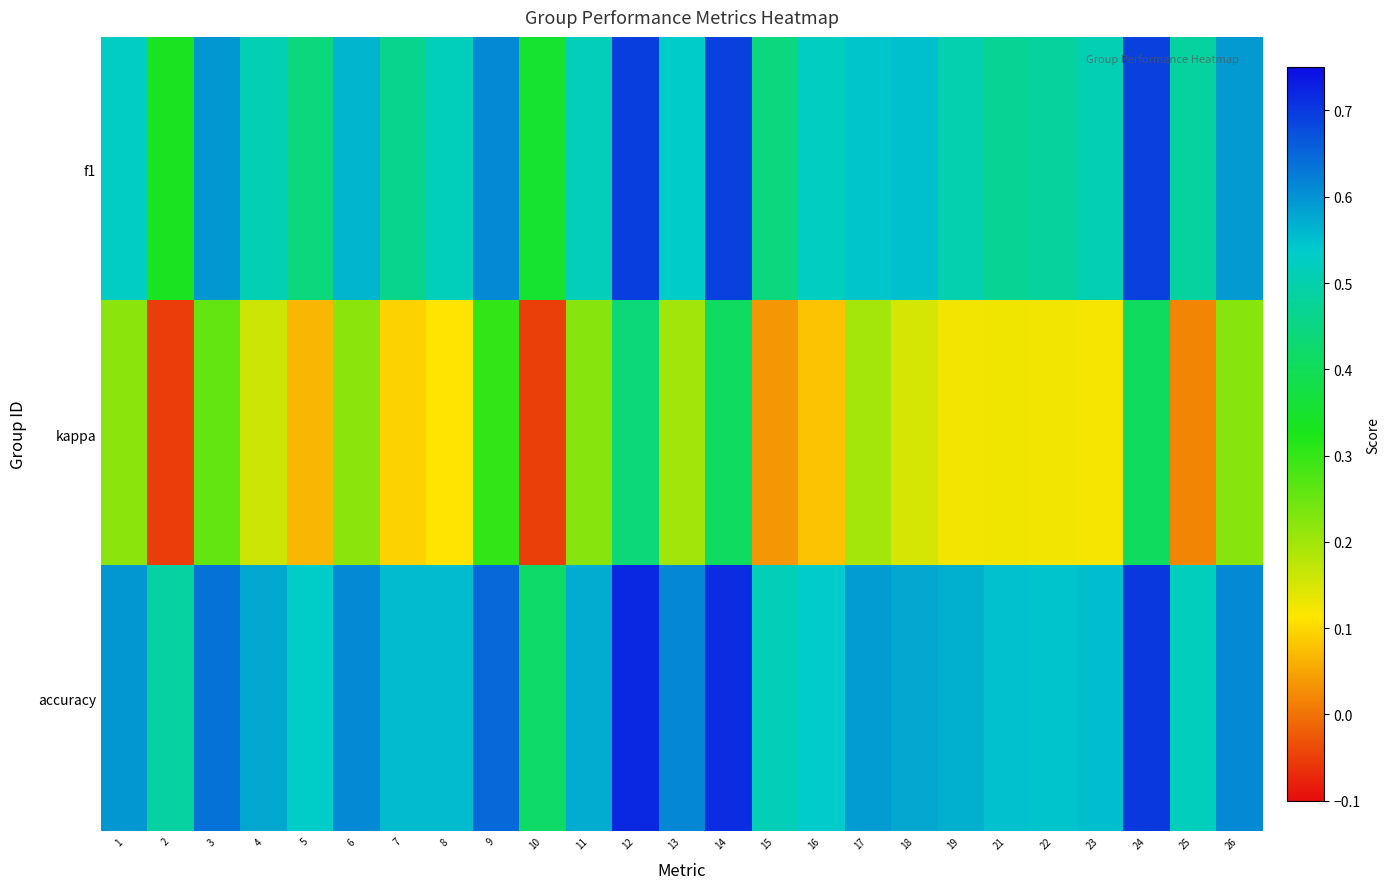

Rank the series by their maximum value, from lowest to highest.

kappa, f1, accuracy